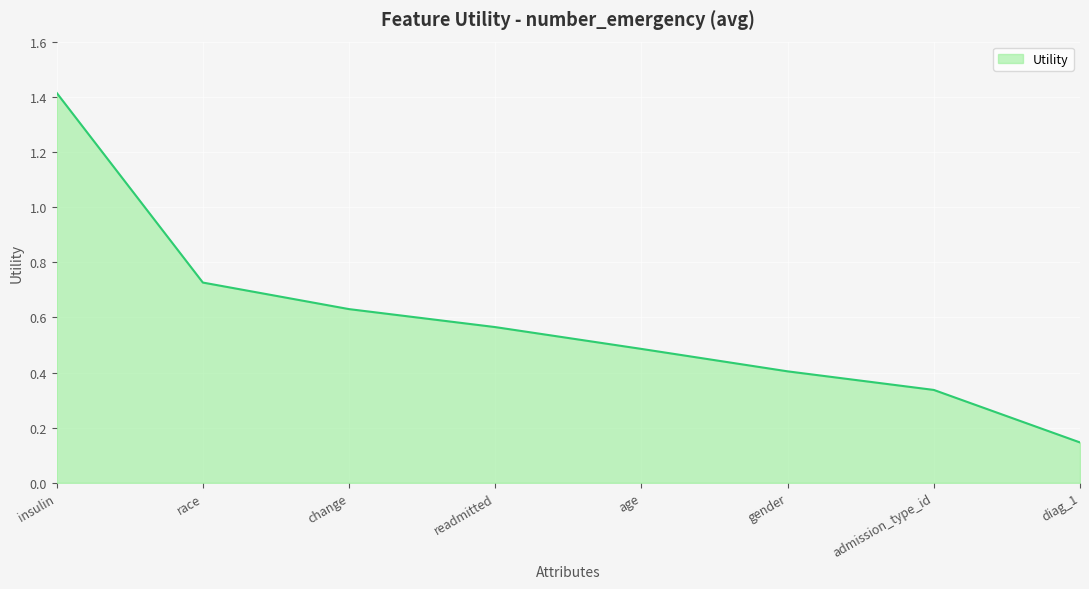

Is it true that the value at gender is 0.7?

False